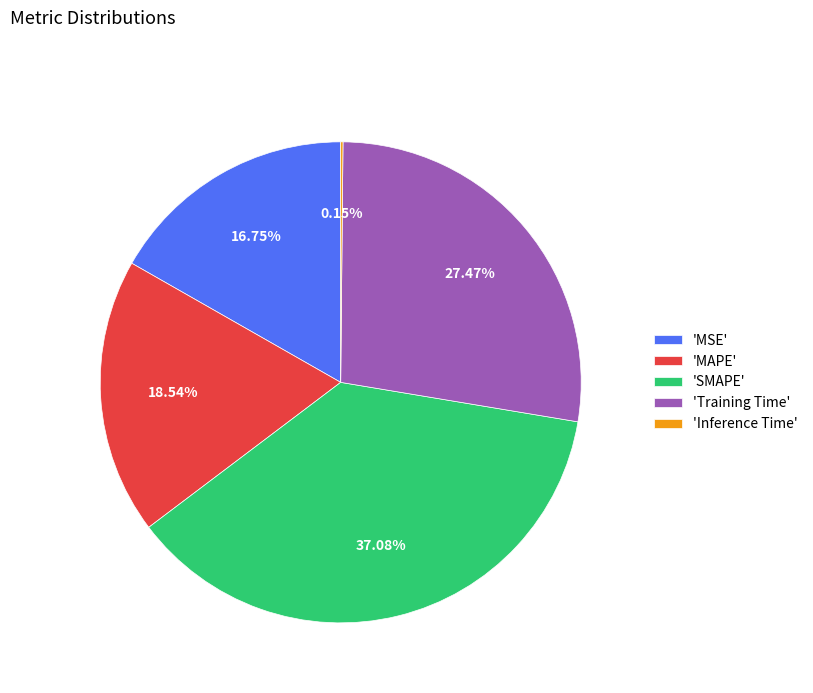

Is there a majority slice in this chart?

No